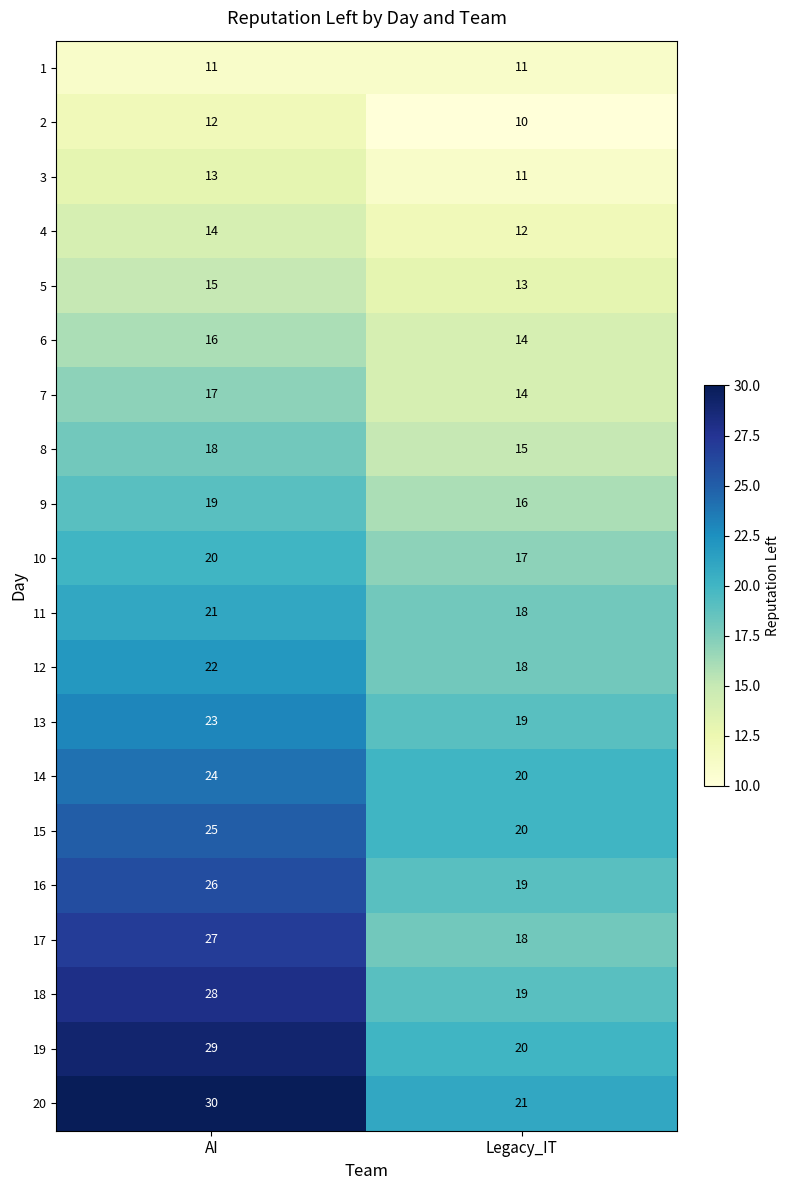

The 15 series shows 37 at AI. True or false?

False